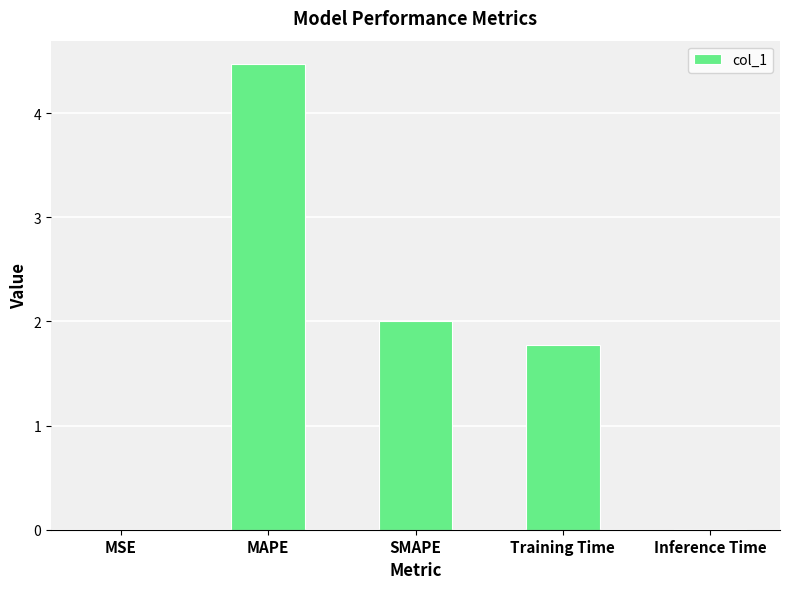

Which label corresponds to the largest value in the chart?

MAPE